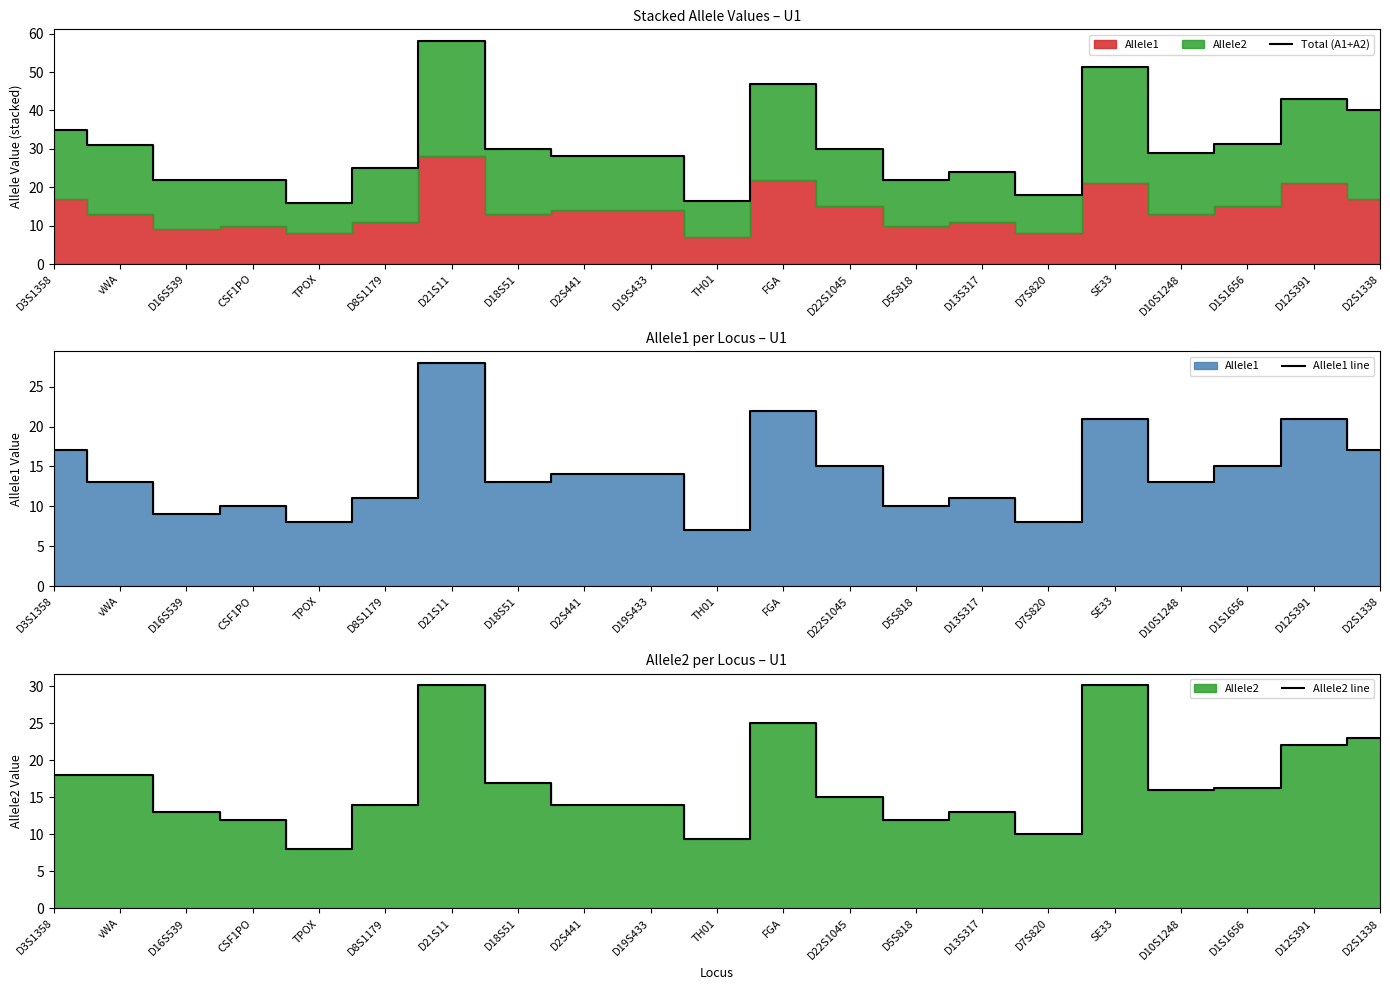

How many data points does each series have?

21